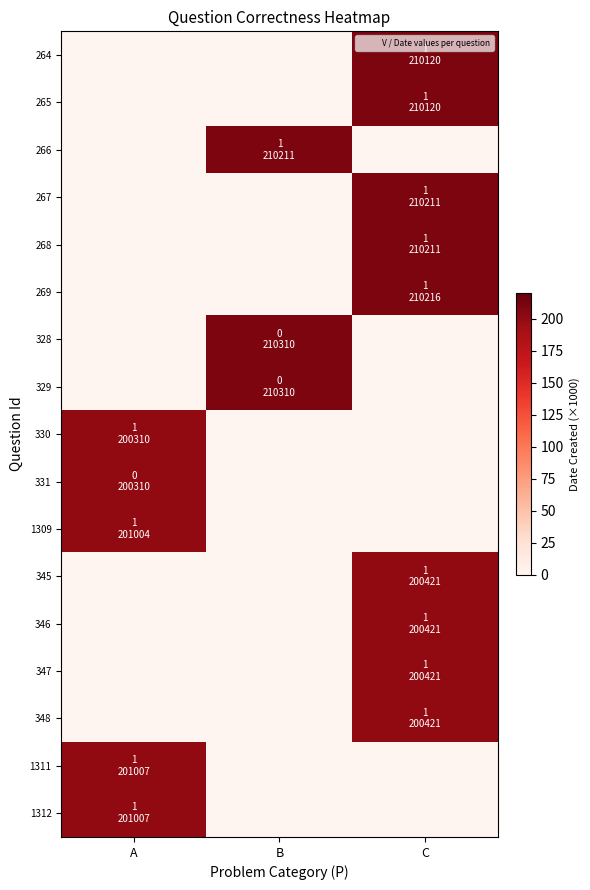

At which category is the sum across all series the highest?

C